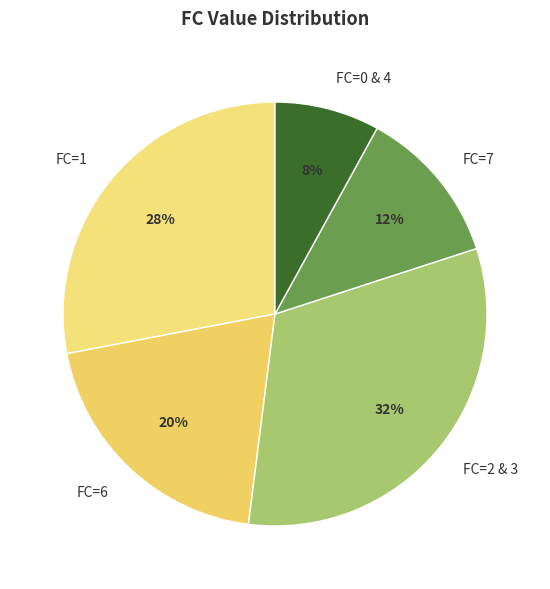

Is it true that FC=0 & 4 is 8% of the pie?

True